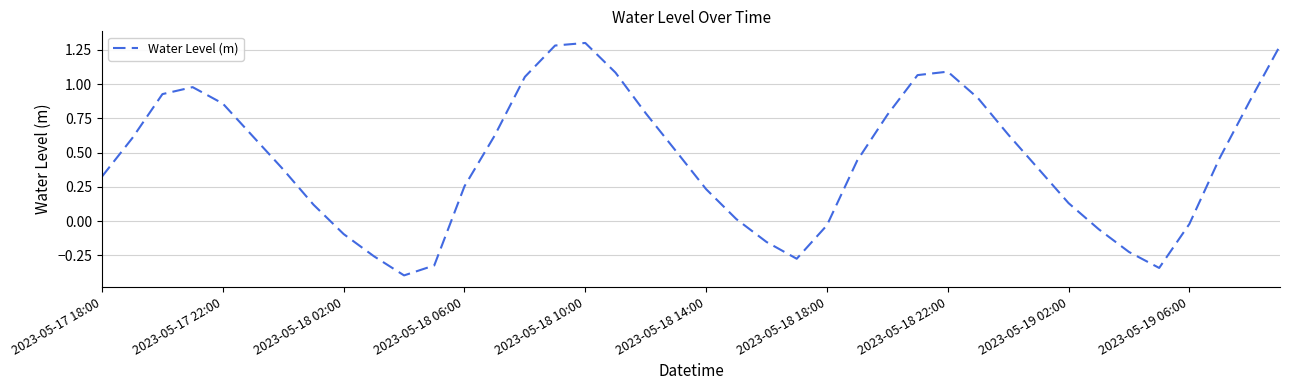

What is the smallest value displayed?

-0.4